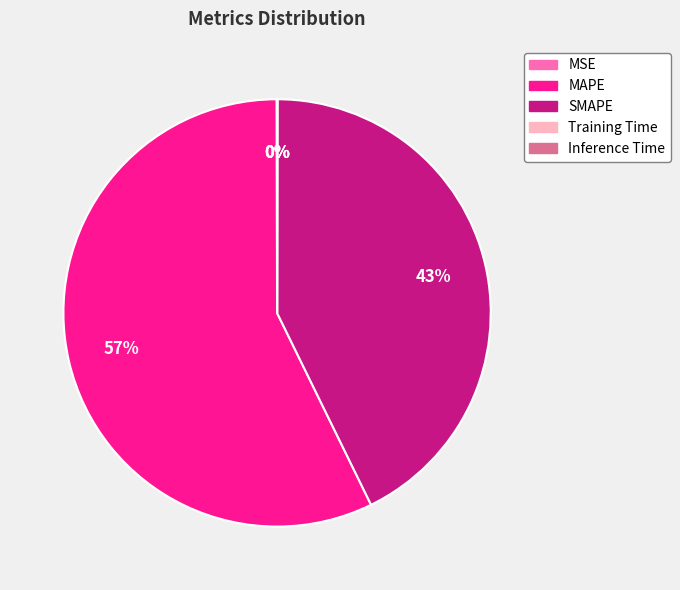

Which slice represents more than half of the pie?

MAPE